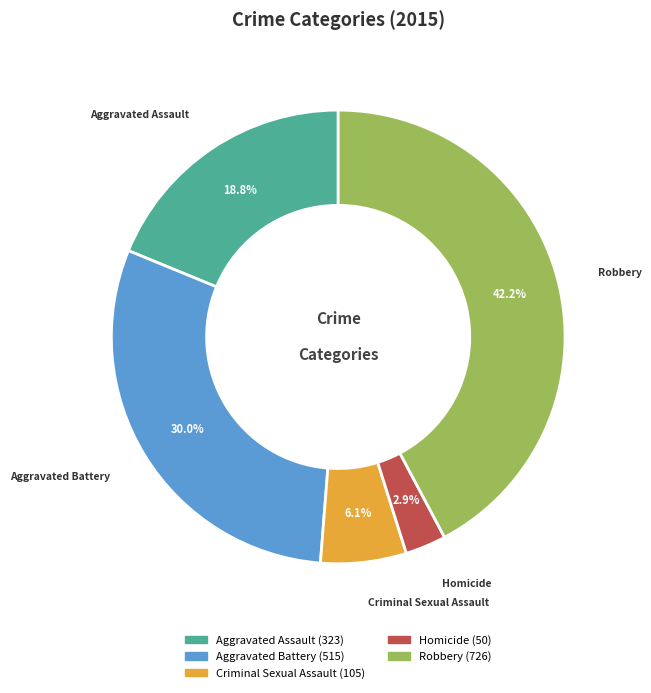

Rank the categories by value from highest to lowest.

Robbery, Aggravated Battery, Aggravated Assault, Criminal Sexual Assault, Homicide